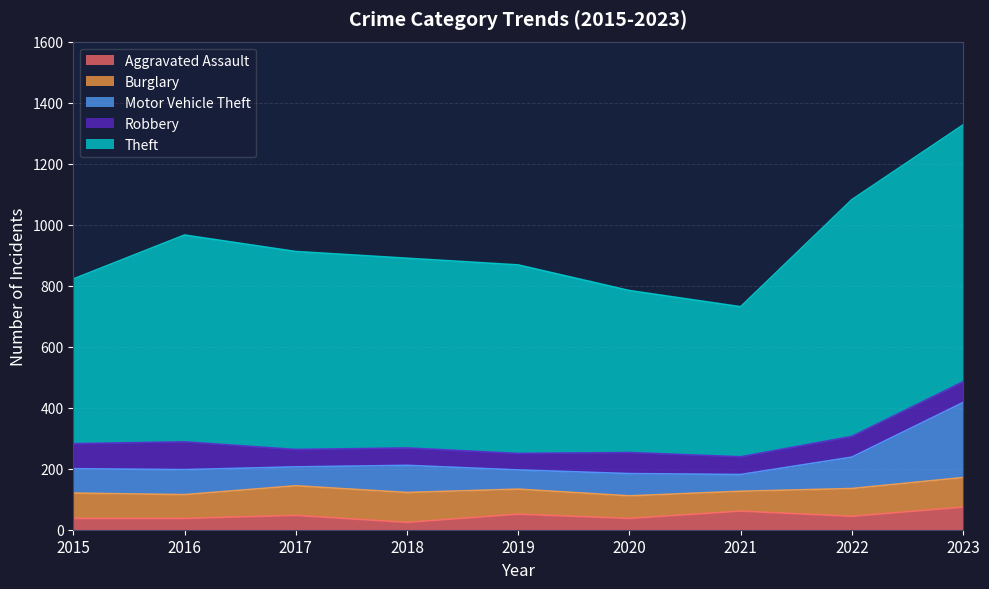

How many values in the Aggravated Assault series exceed 44?

4